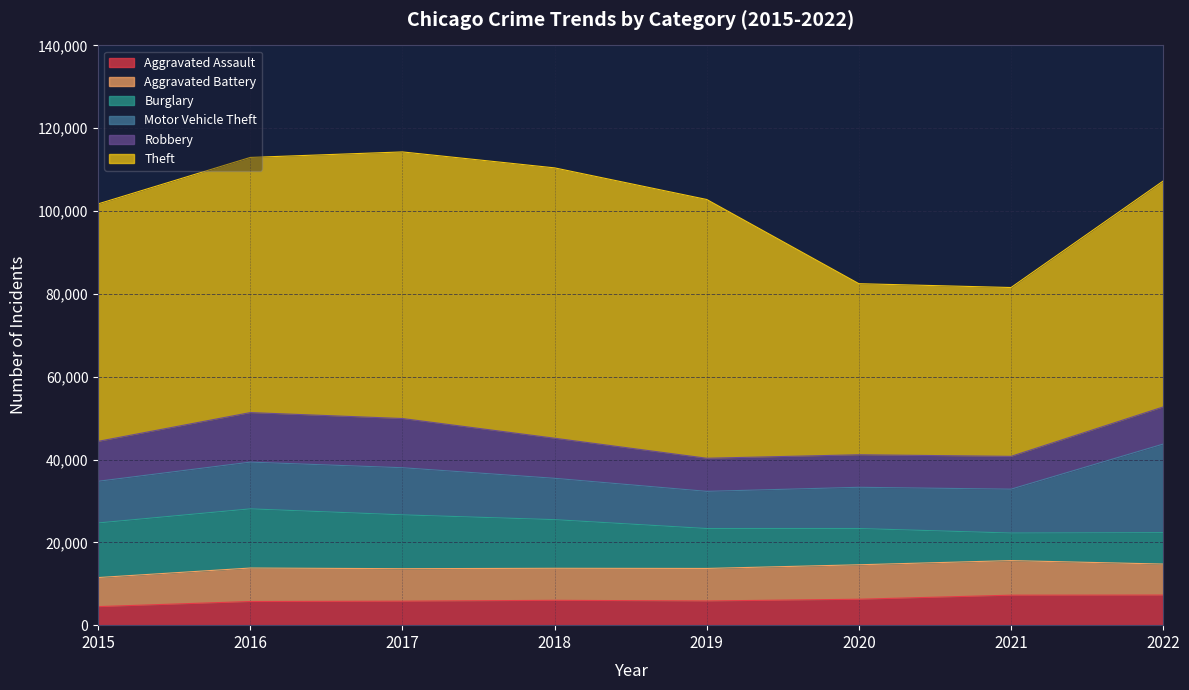

True or false: Burglary has a value of 11746 at 2018.

True